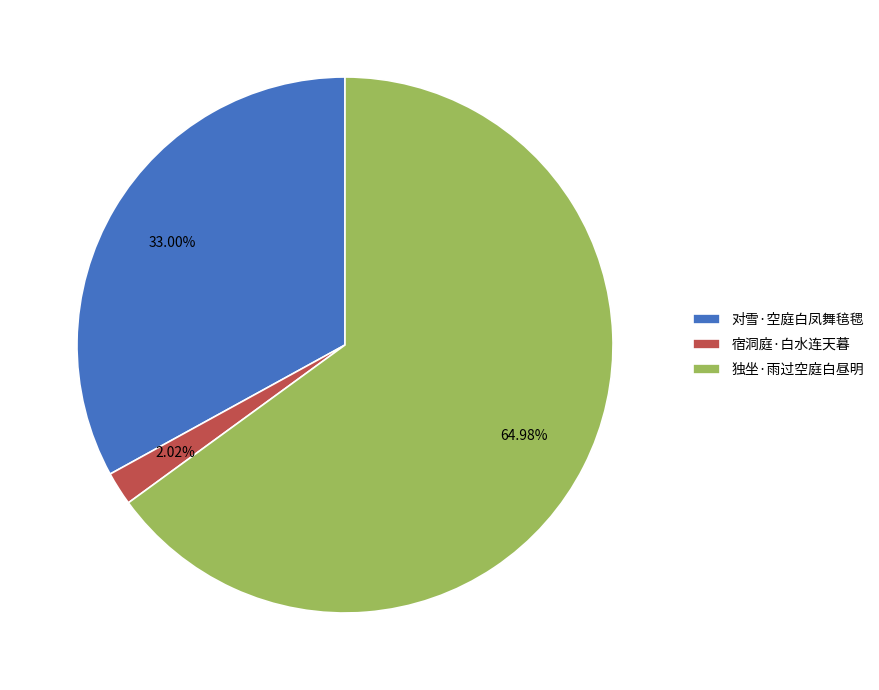

What is the largest slice in the pie chart?

独坐·雨过空庭白昼明